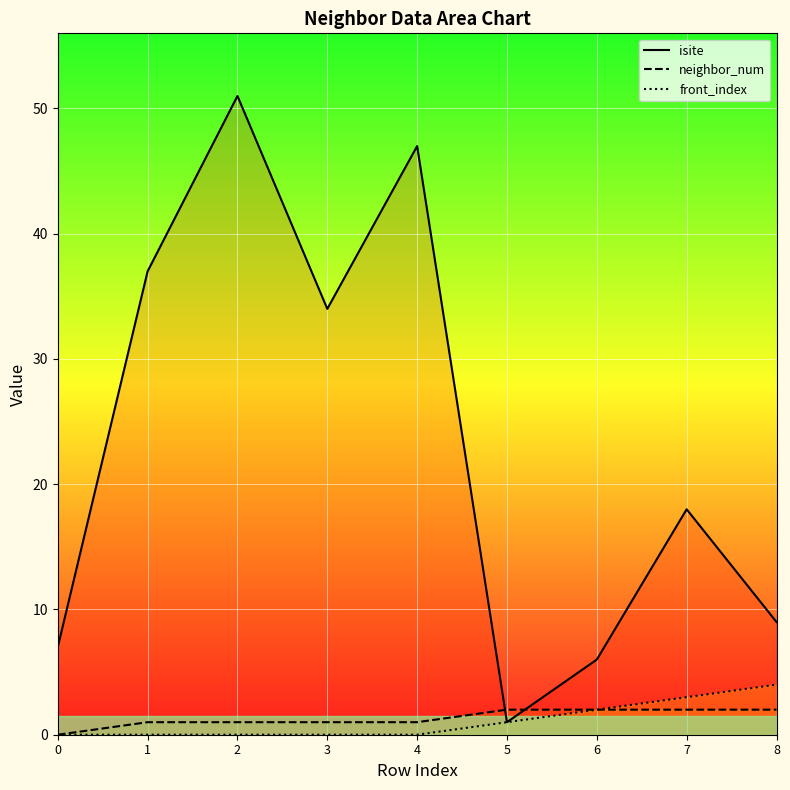

Between which two adjacent categories do isite and neighbor_num first intersect?

4 and 5